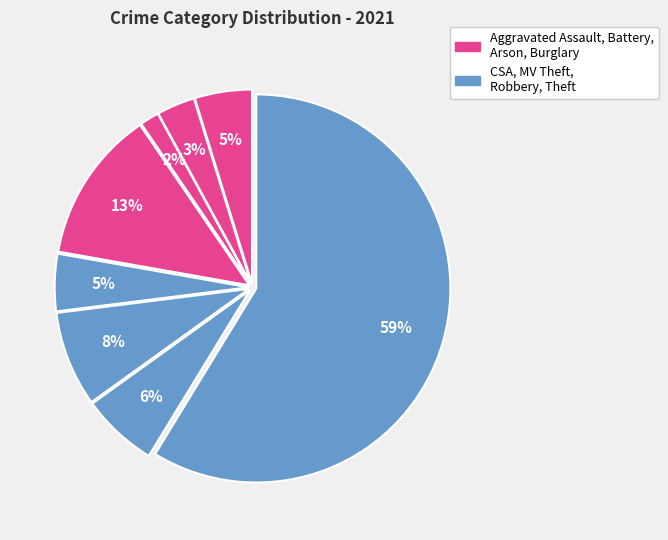

To the nearest percent, what is the average slice percentage?

12%